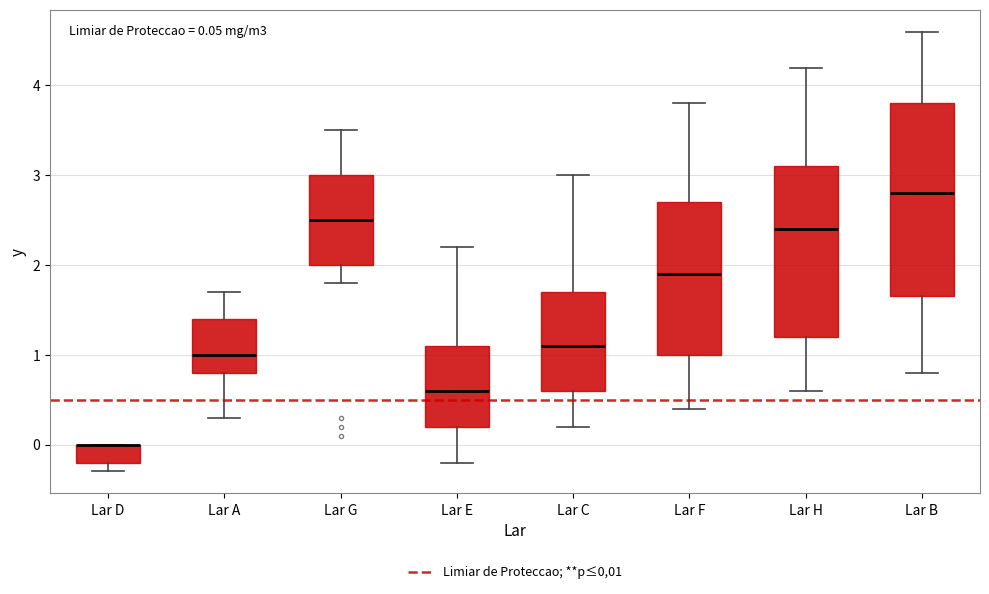

Comparing the boxes themselves (not the whiskers), which one is the tallest?

Lar B